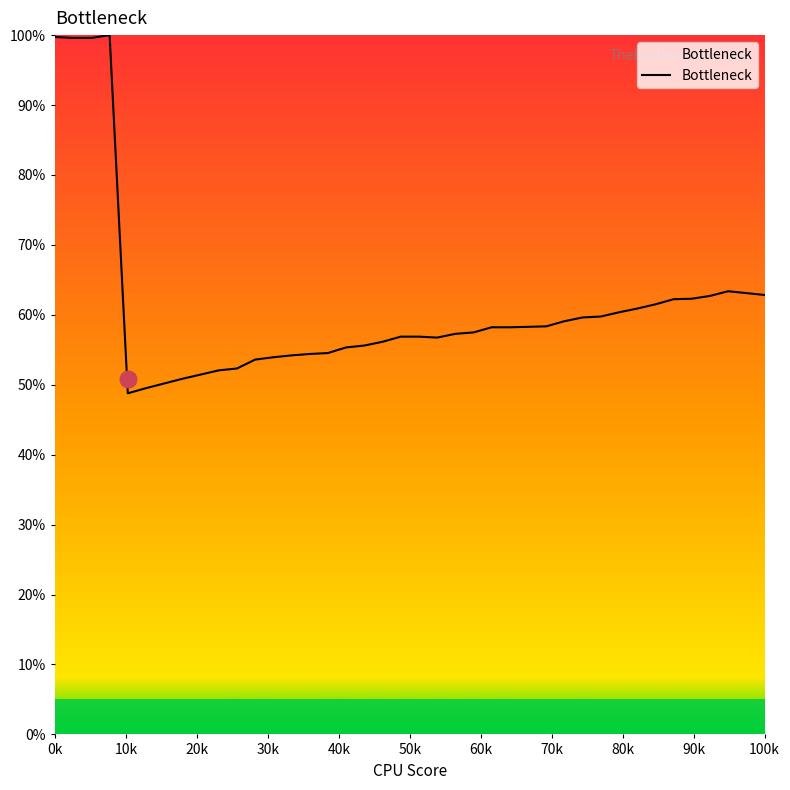

What is the greatest value displayed?

100.0